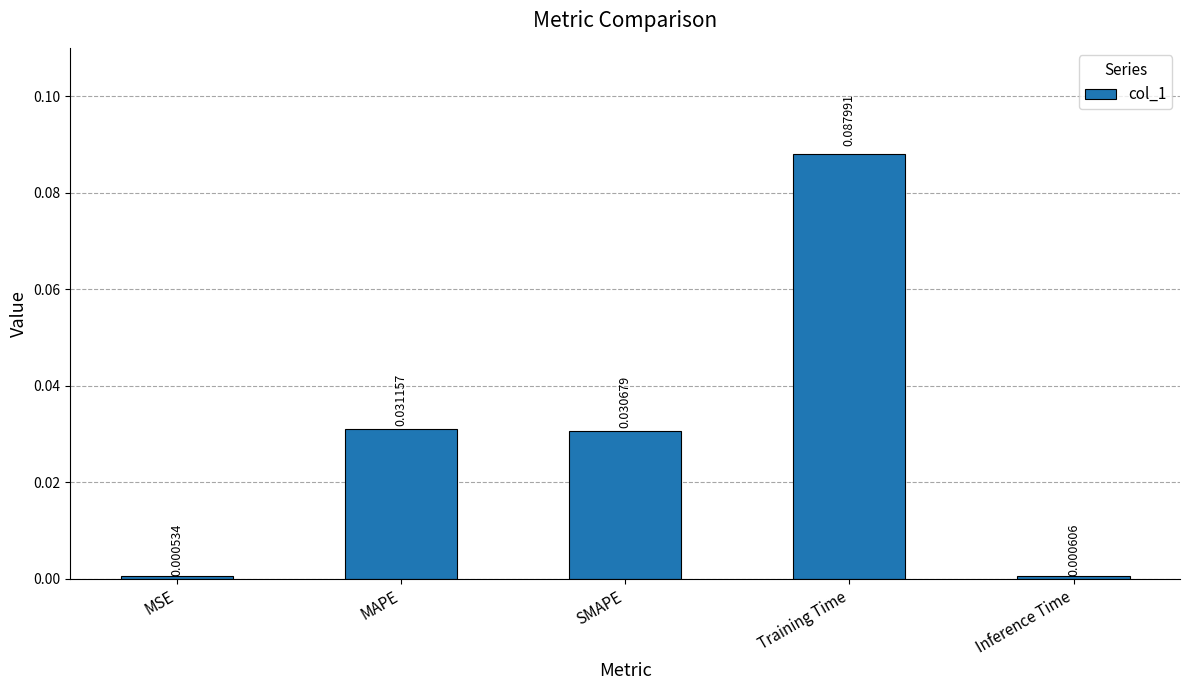

List the labels in order of value, smallest first.

MSE, Inference Time, SMAPE, MAPE, Training Time